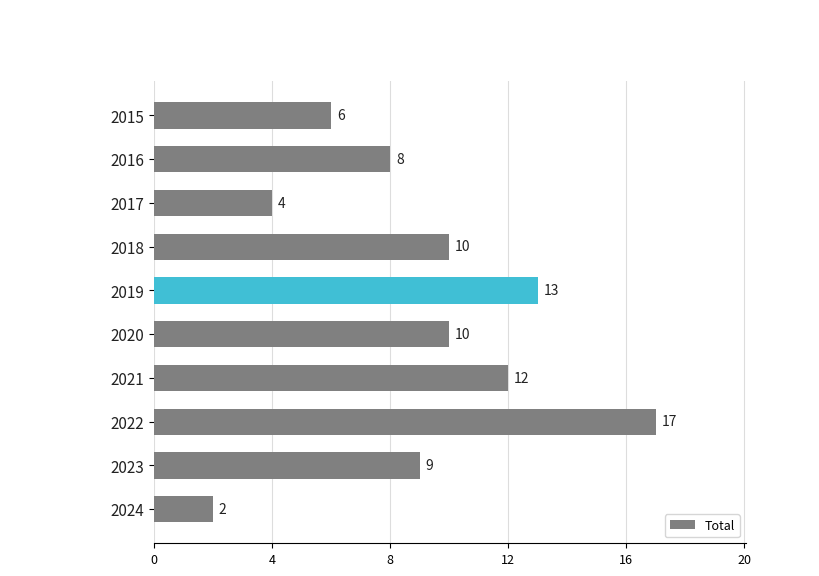

What is the average value?

9